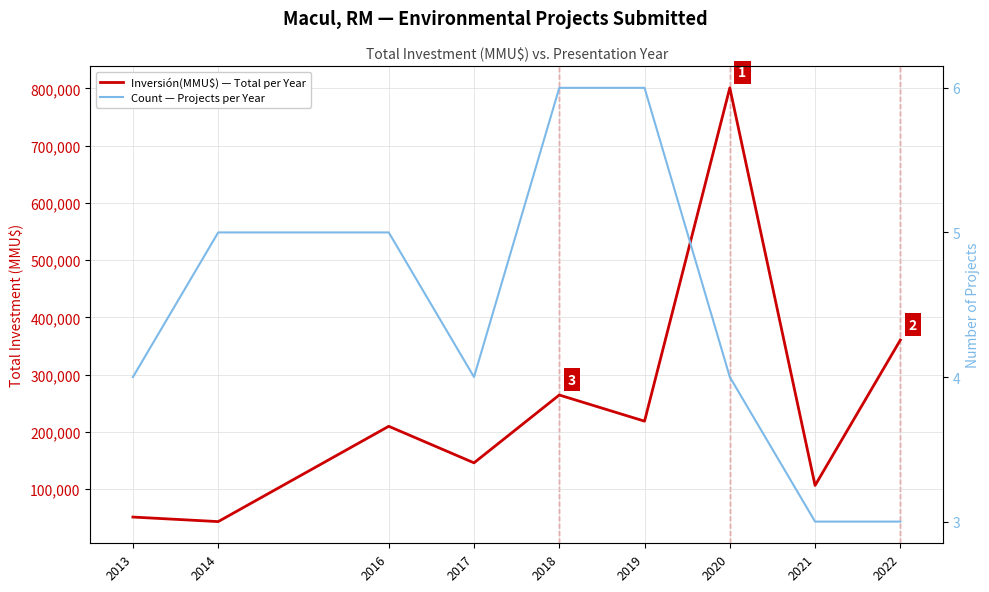

Is it true that Count — Projects per Year equals 1 at 2021?

False